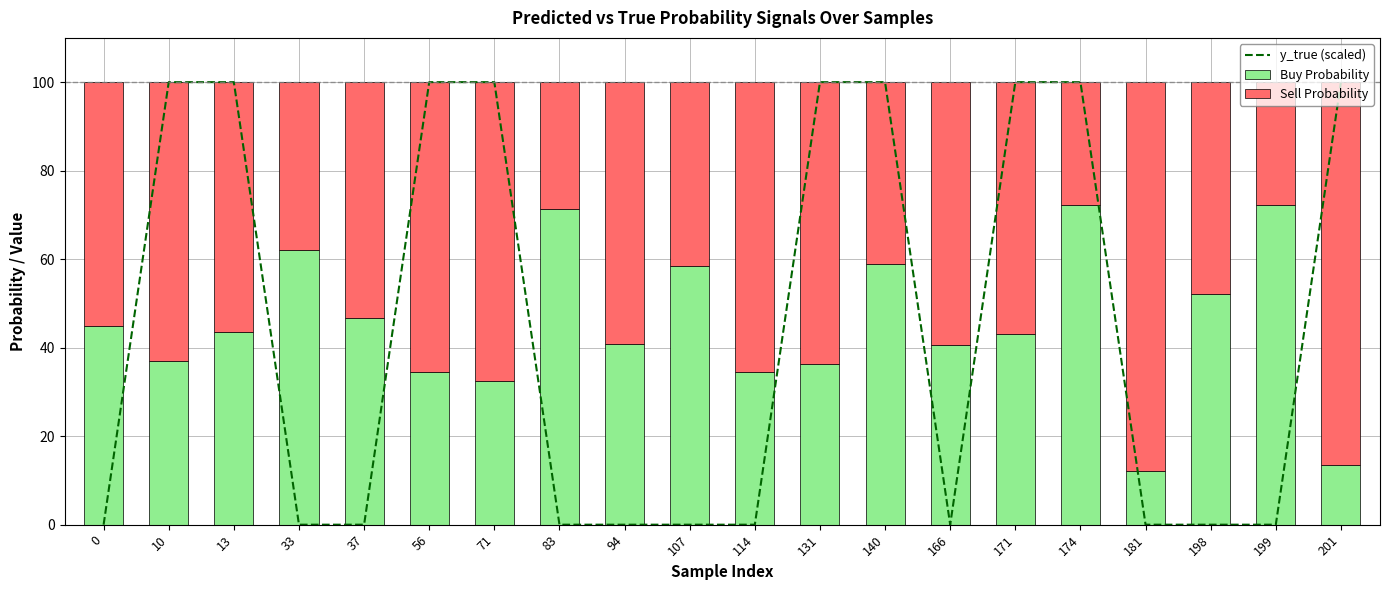

At which category is the sum across all series the highest?

10